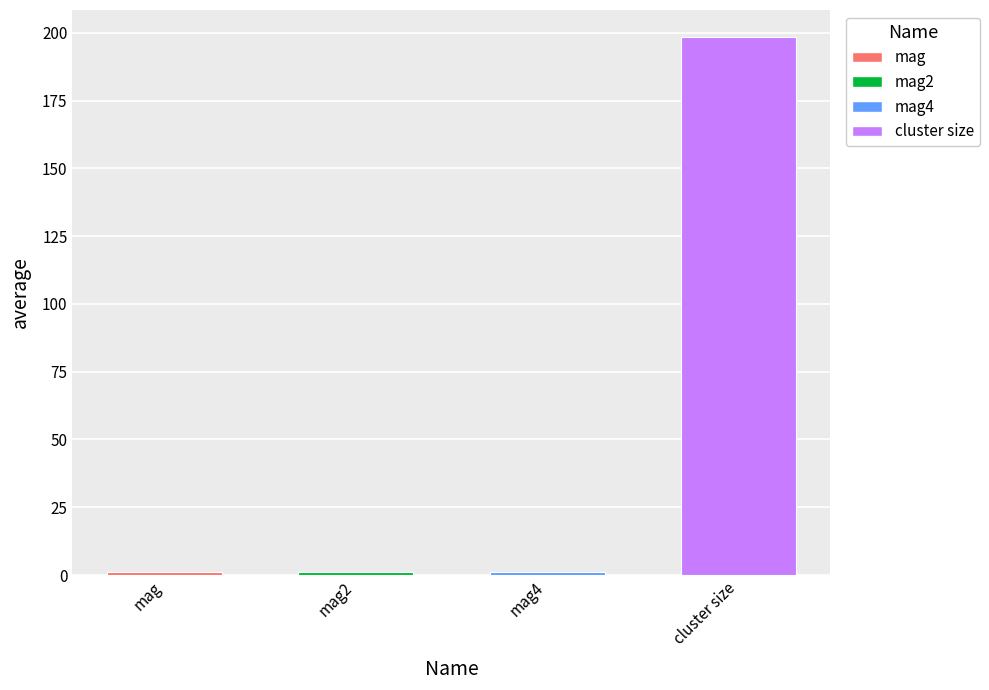

What is the average value?

50.4